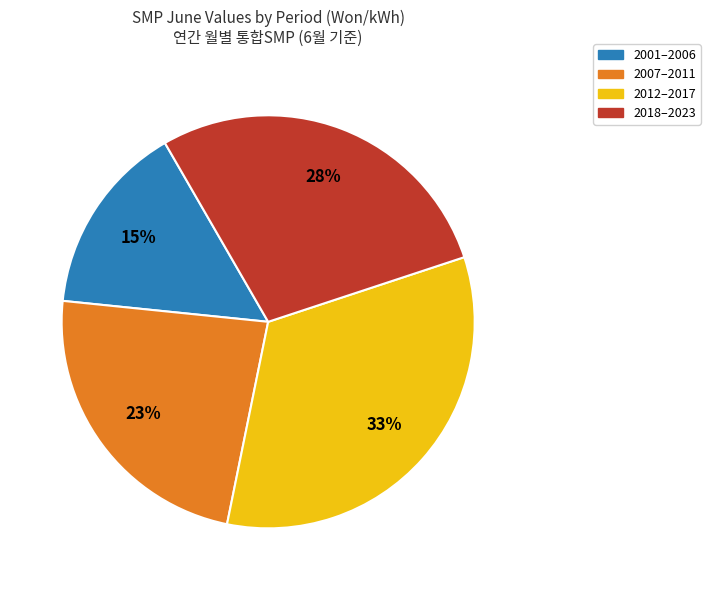

Count the number of slices in the pie.

4